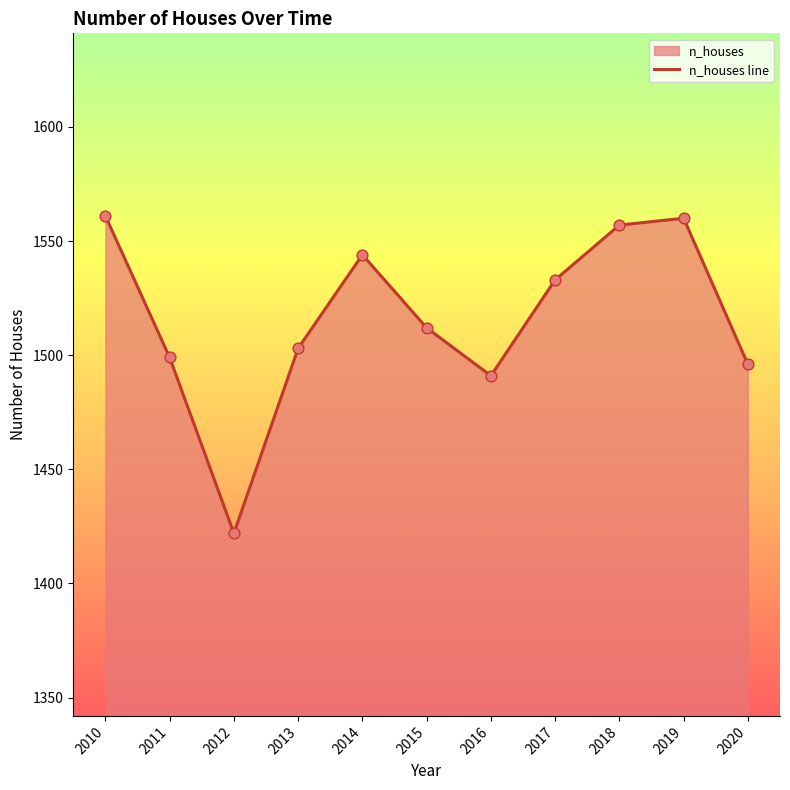

Approximately how many times larger is the value at 2013 compared to 2020?

1.0